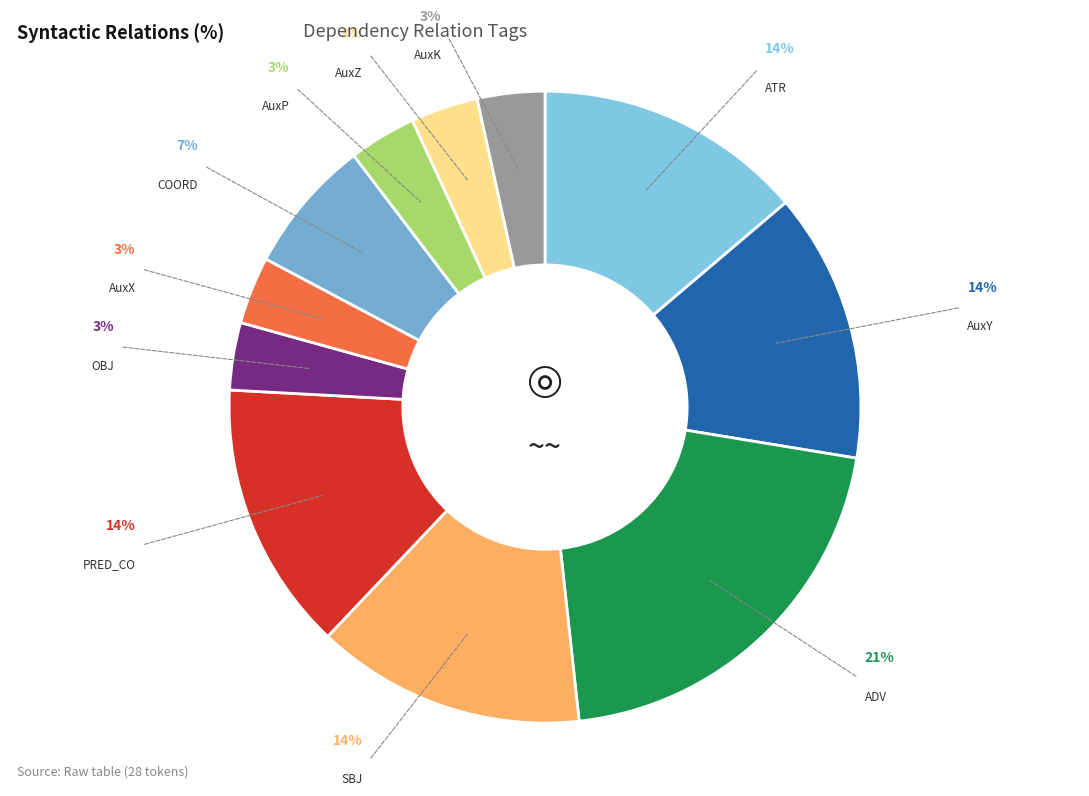

Rank the categories by value from highest to lowest.

ADV, ATR, AuxY, SBJ, PRED_CO, COORD, OBJ, AuxX, AuxP, AuxZ, AuxK